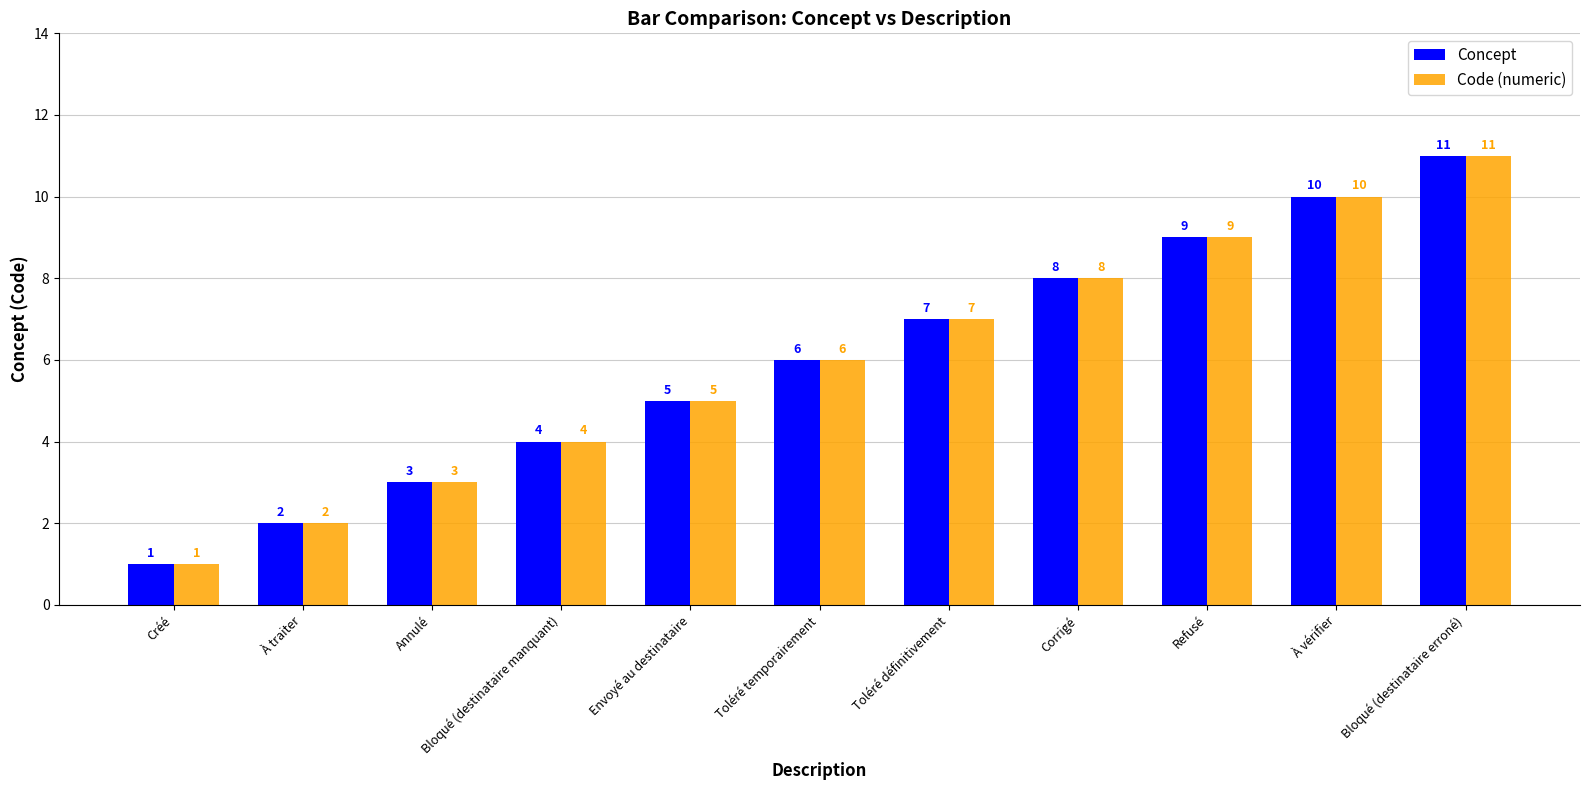

Are the bars horizontal?

No